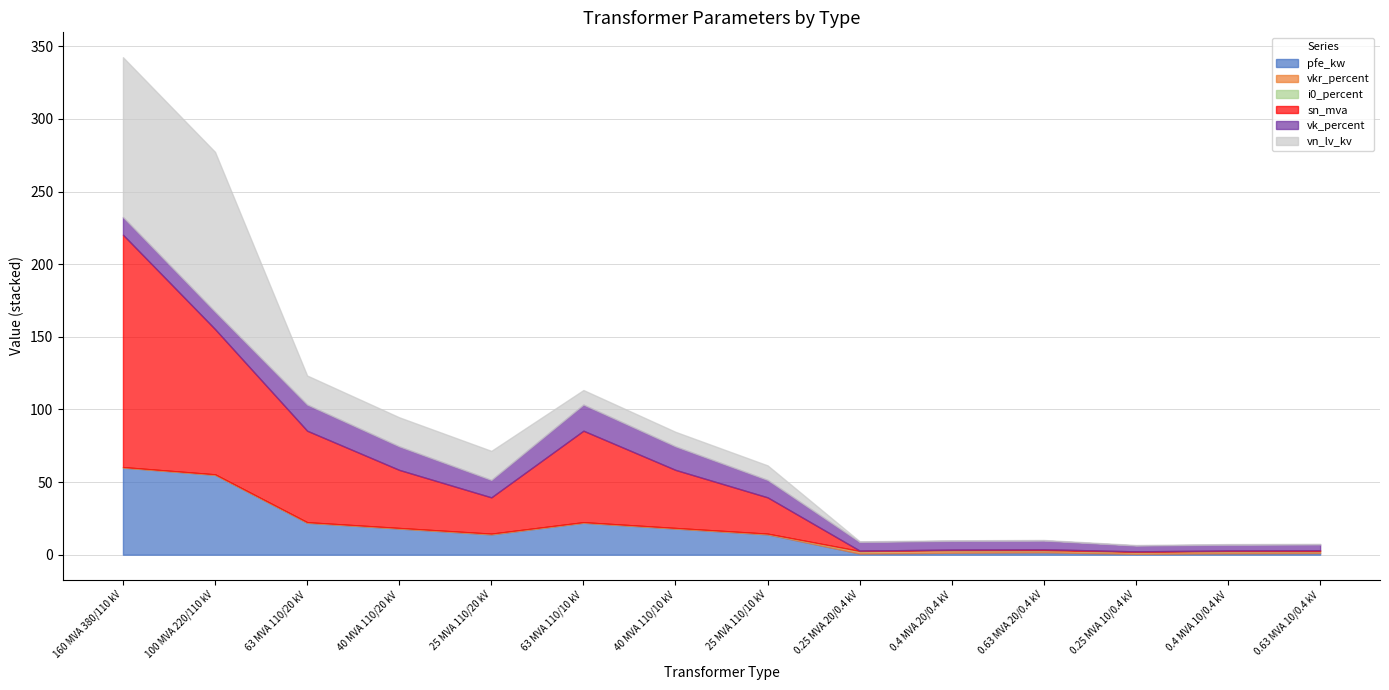

The vn_lv_kv series shows 0.4 at 0.63 MVA 20/0.4 kV. True or false?

True